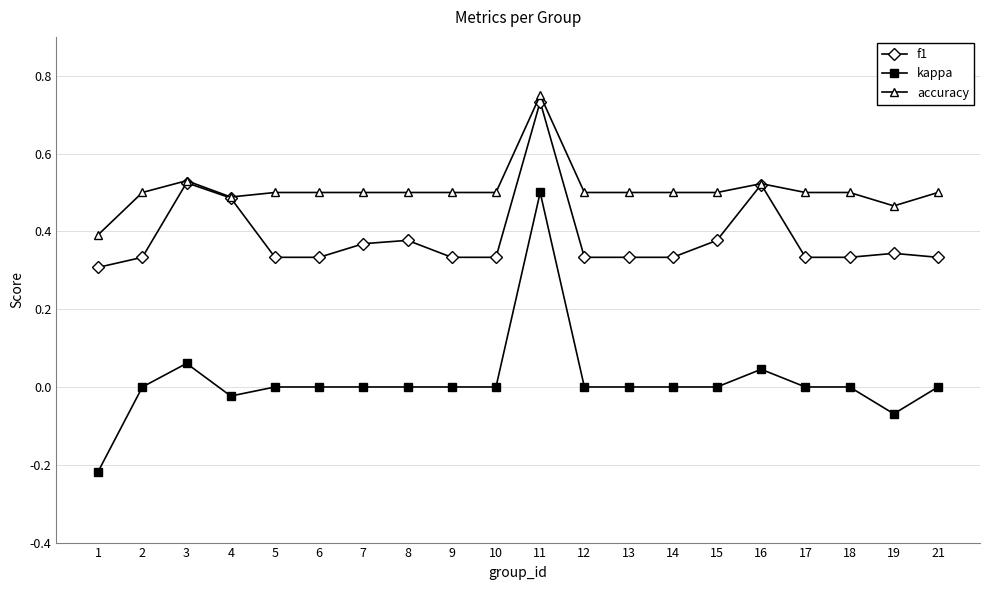

The accuracy series shows 0.5 at 3. True or false?

True